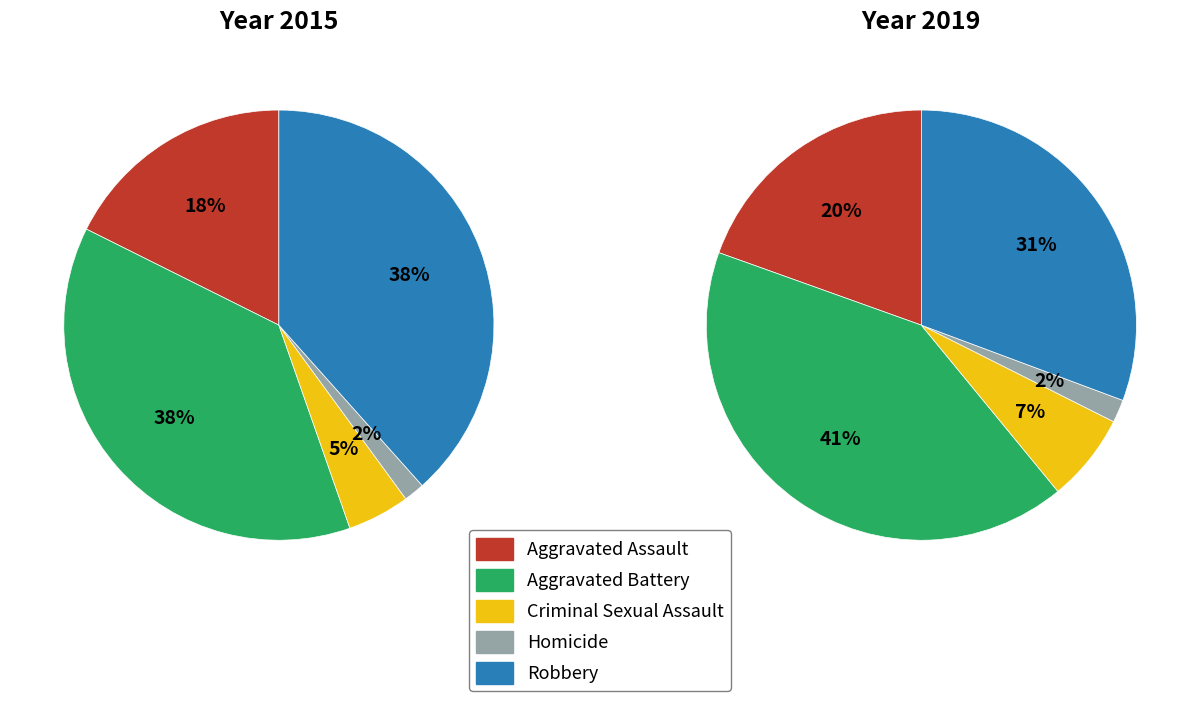

Is Aggravated Battery the majority of the pie?

No